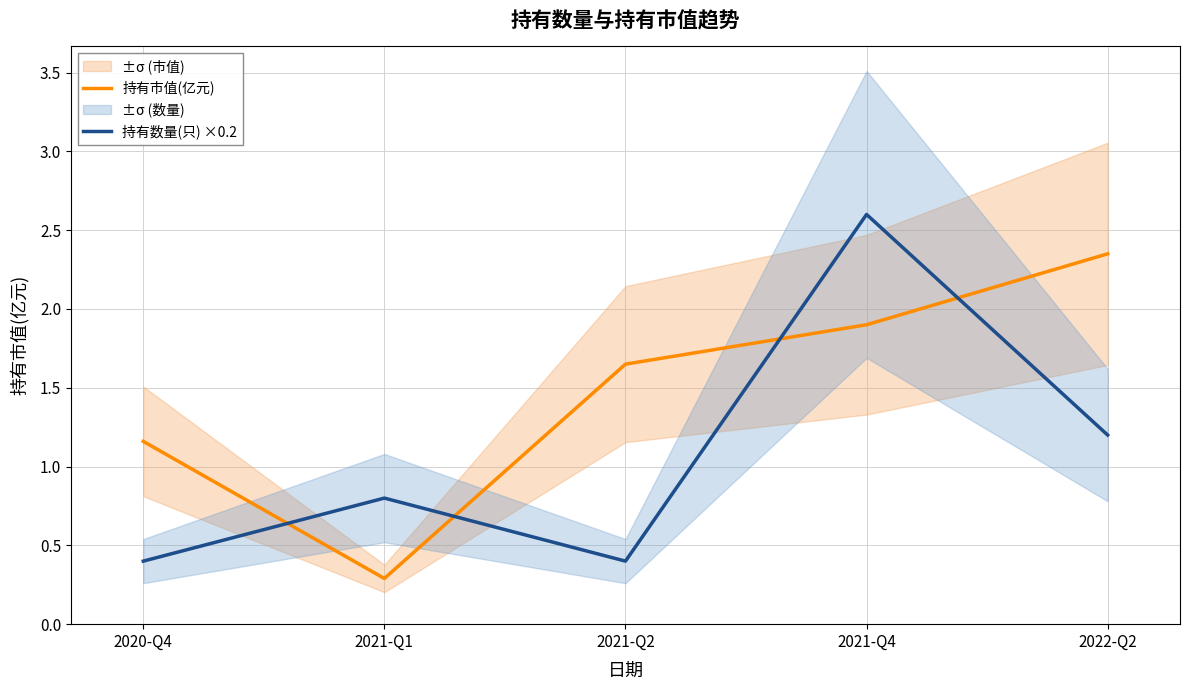

Reading left to right, list all the values displayed in this chart.

持有市值(亿元): 1.2	0.3	1.6	1.9	2.4
持有数量(只) ×0.2: 0.4	0.8	0.4	2.6	1.2